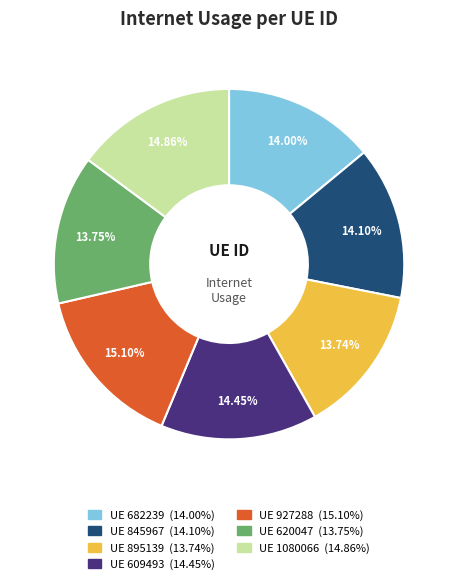

Is there a majority slice in this chart?

No